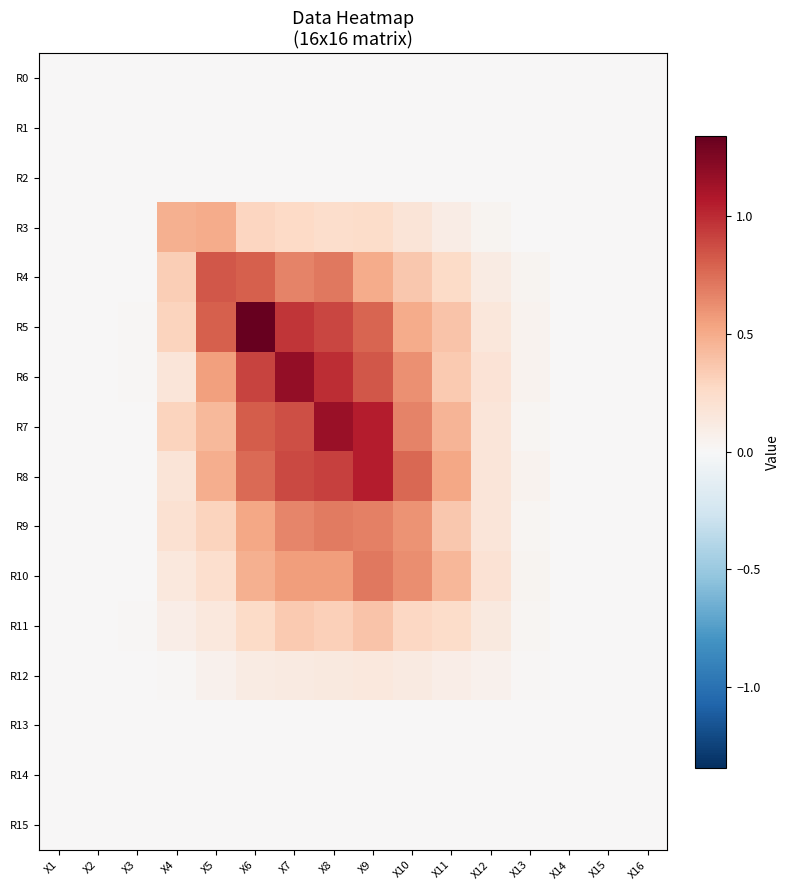

At which category is the sum across all series the highest?

X8